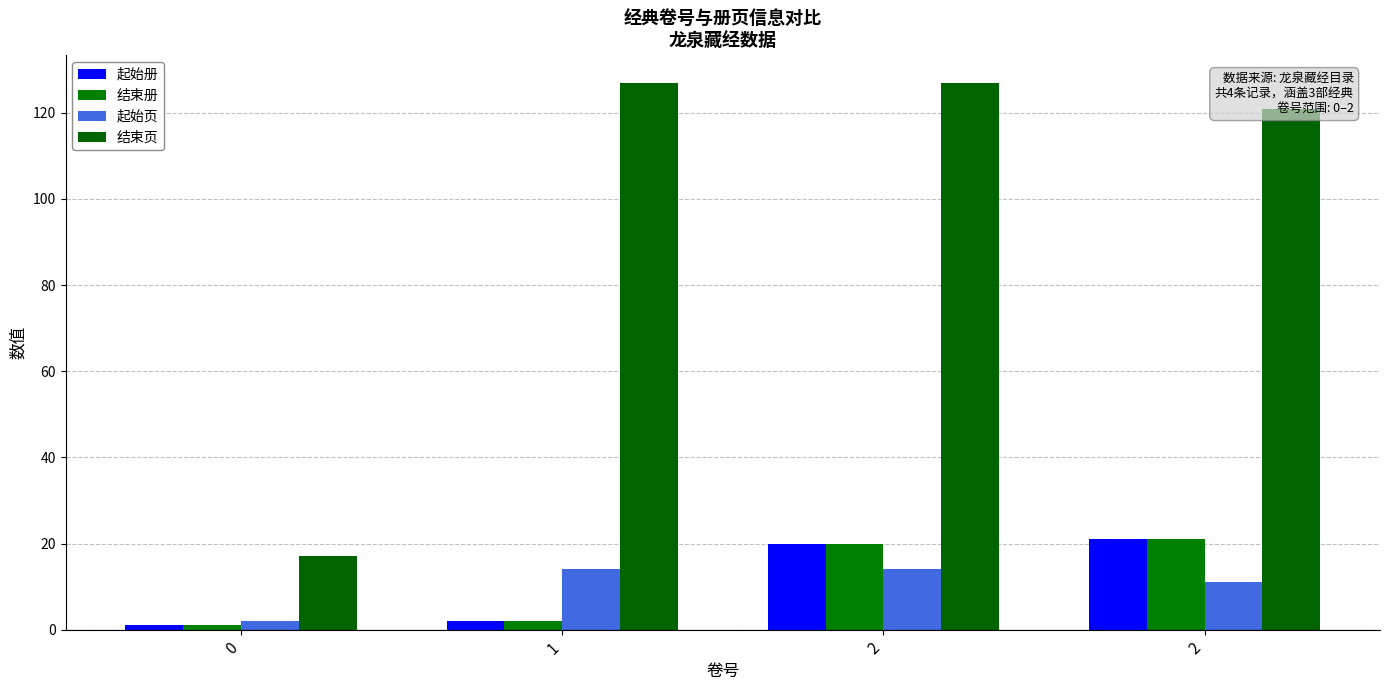

How many data points does each series have?

4